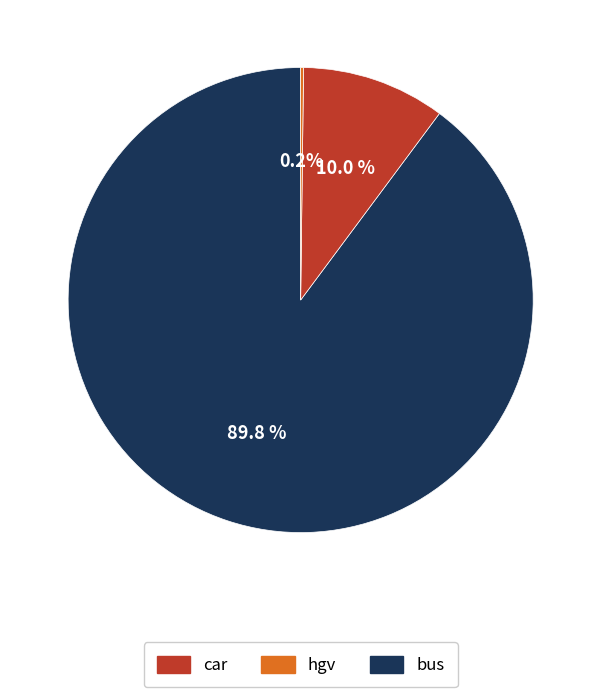

Is there a majority slice in this chart?

Yes